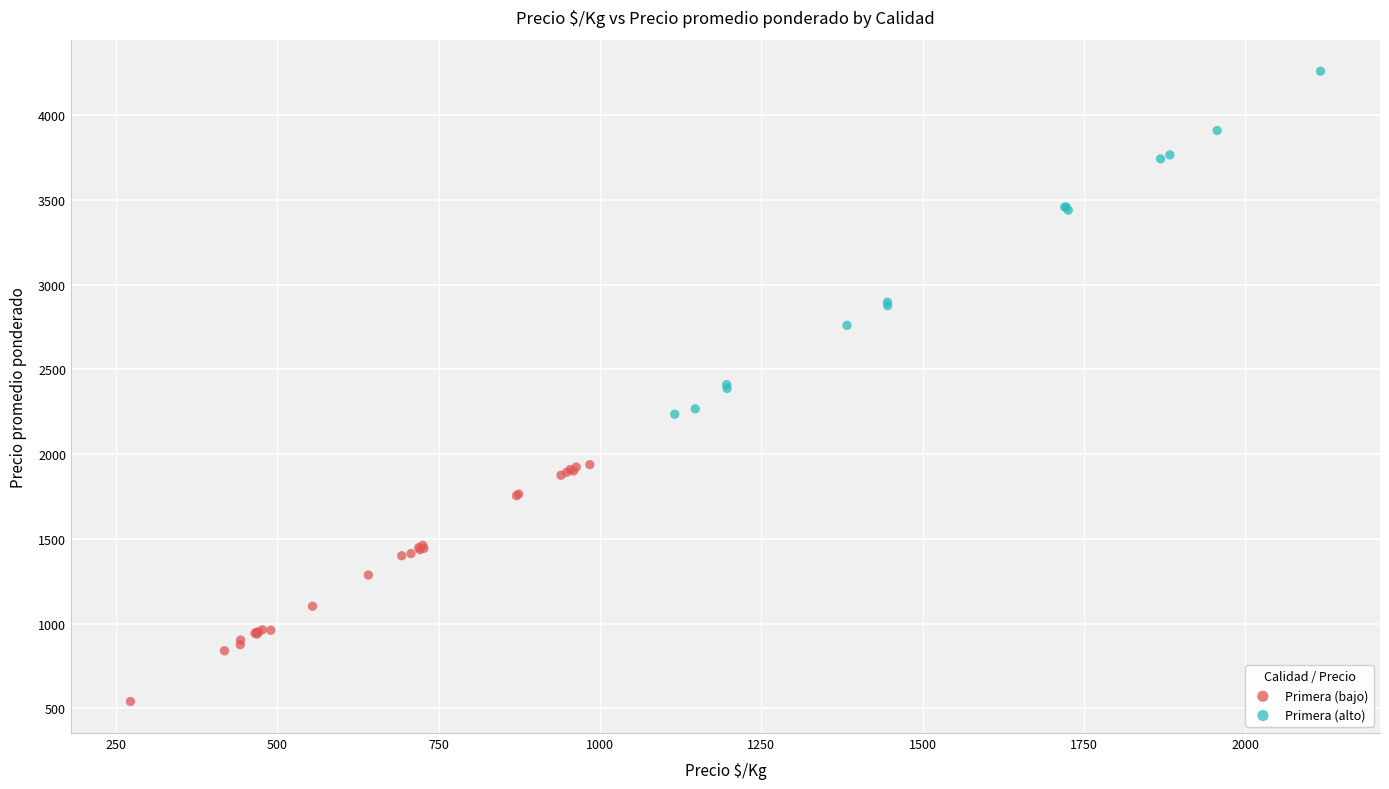

Which series has the largest Y range (max minus min)?

Primera (alto)